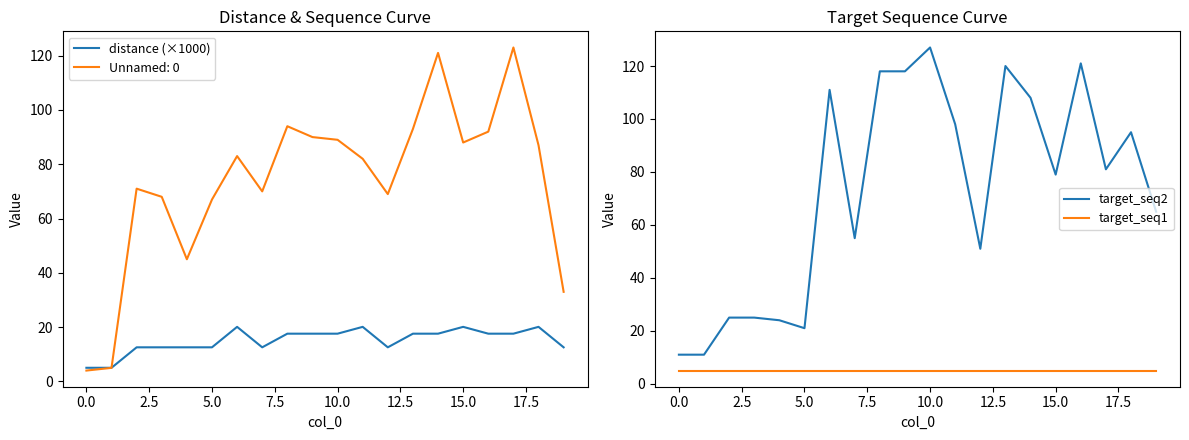

The target_seq2 series shows 127 at 10.0. True or false?

True